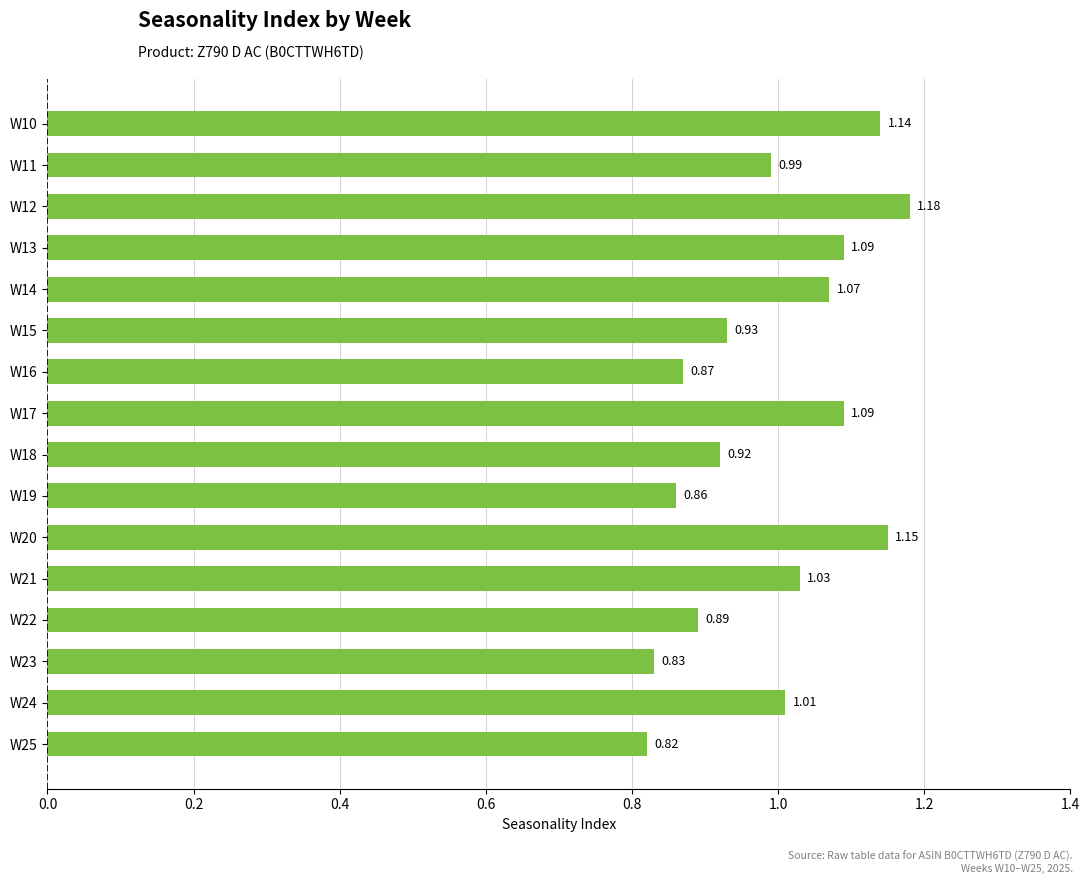

What is the sum of the values at W14 and W25?

1.9